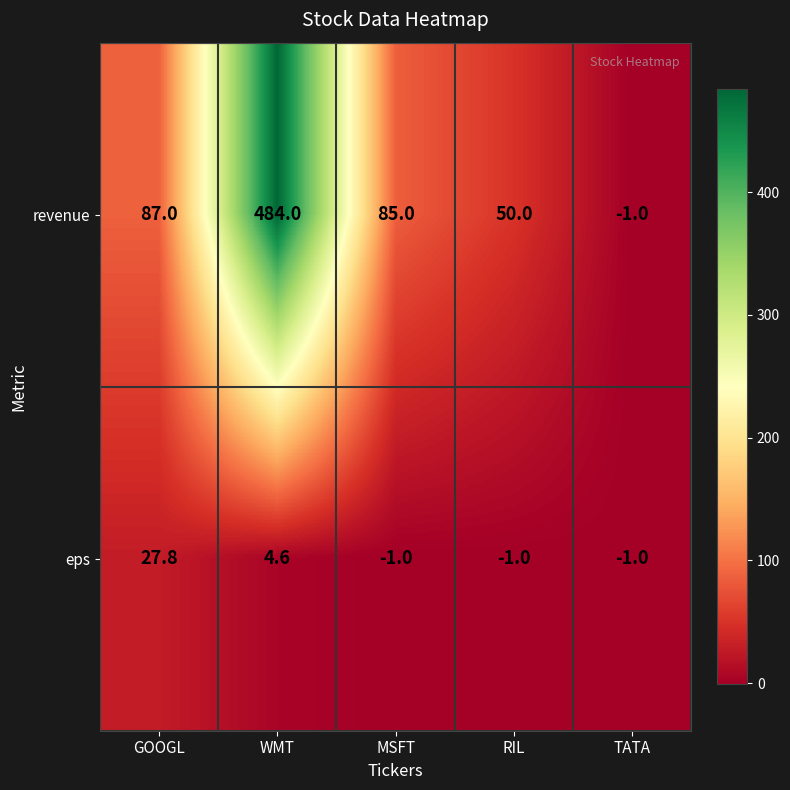

At which category is the sum across all series the highest?

WMT